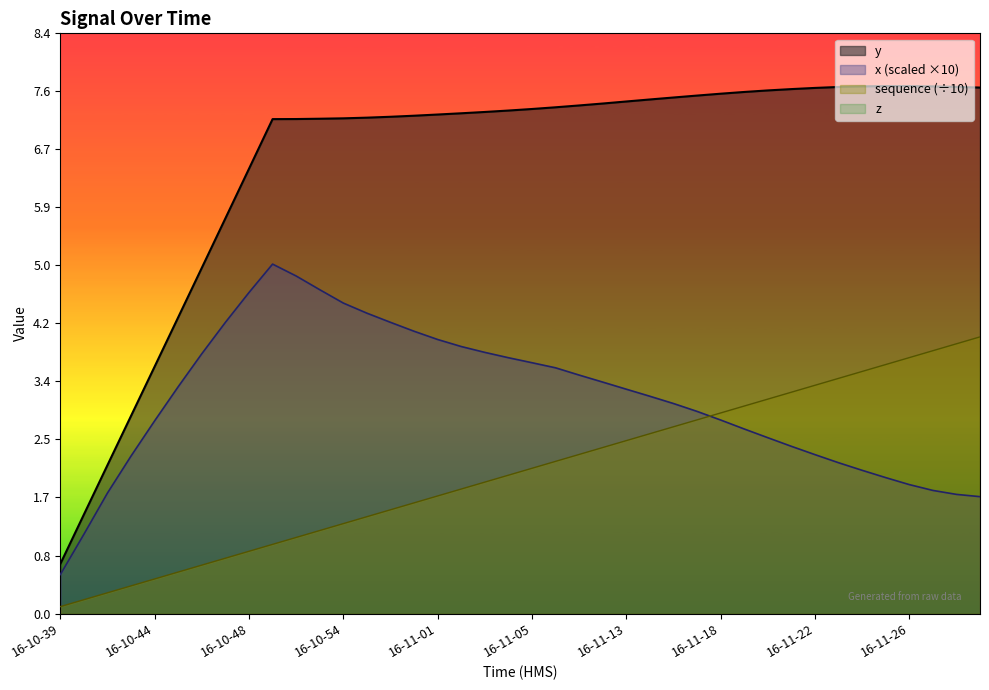

What is the value of the y point at the 8th from the left?

5.7